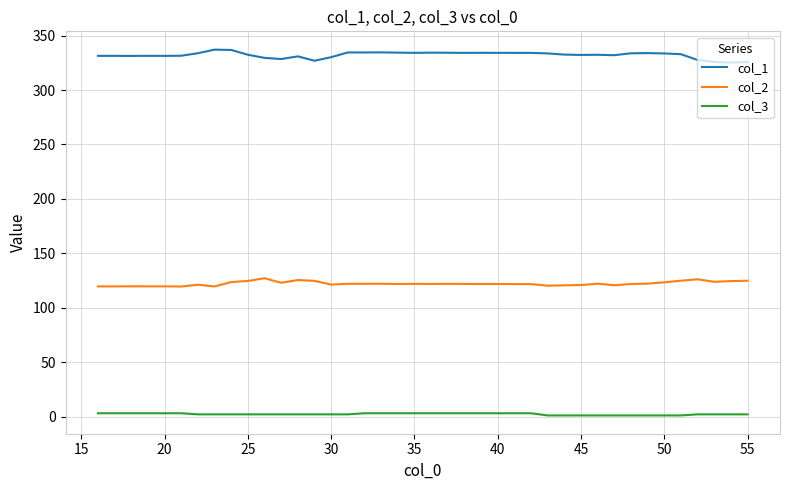

What is the difference between the maximum and minimum values in the col_2 series?

7.6